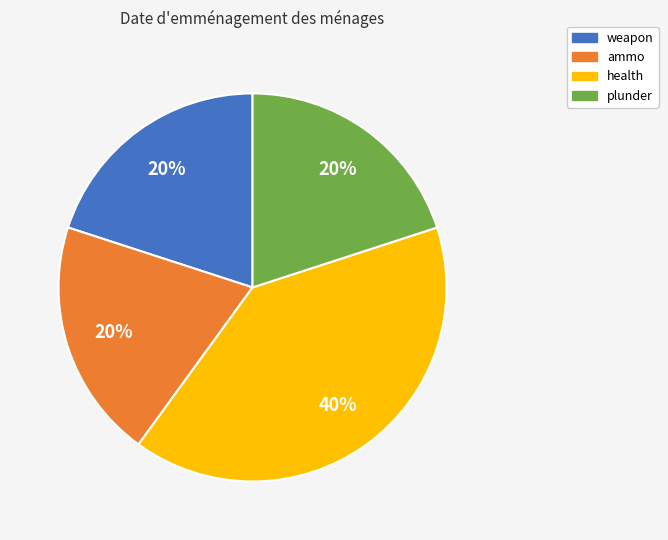

To the nearest percent, what is the combined percentage of health and plunder?

60%